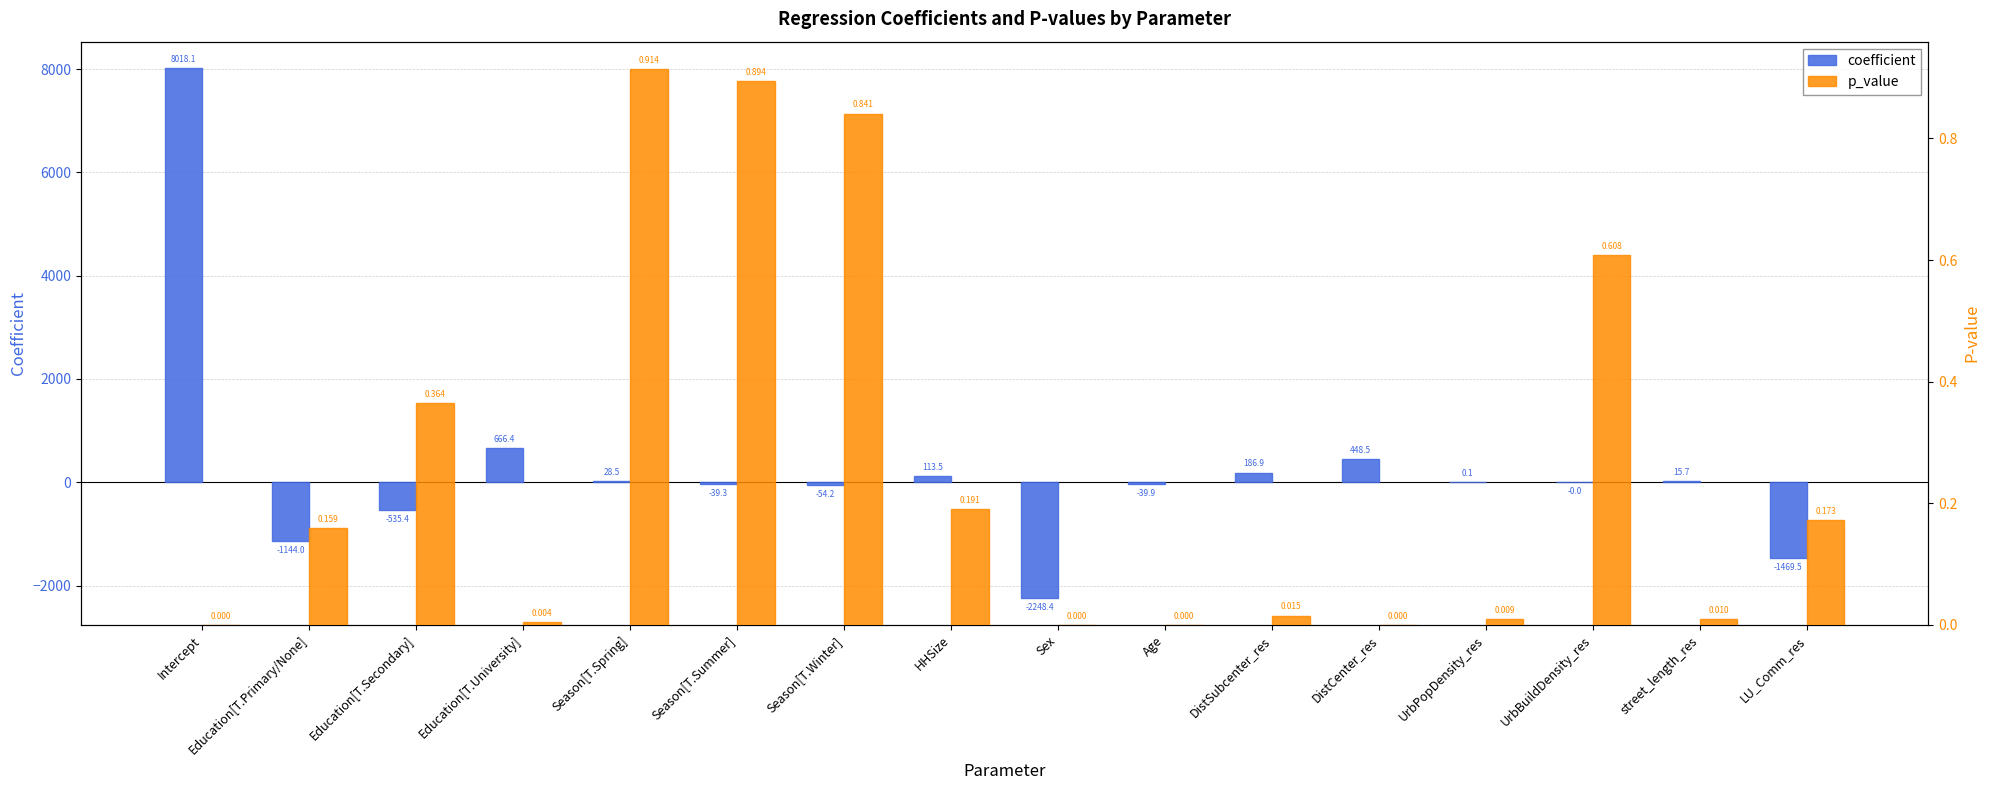

How many values in the coefficient series are below 0?

8